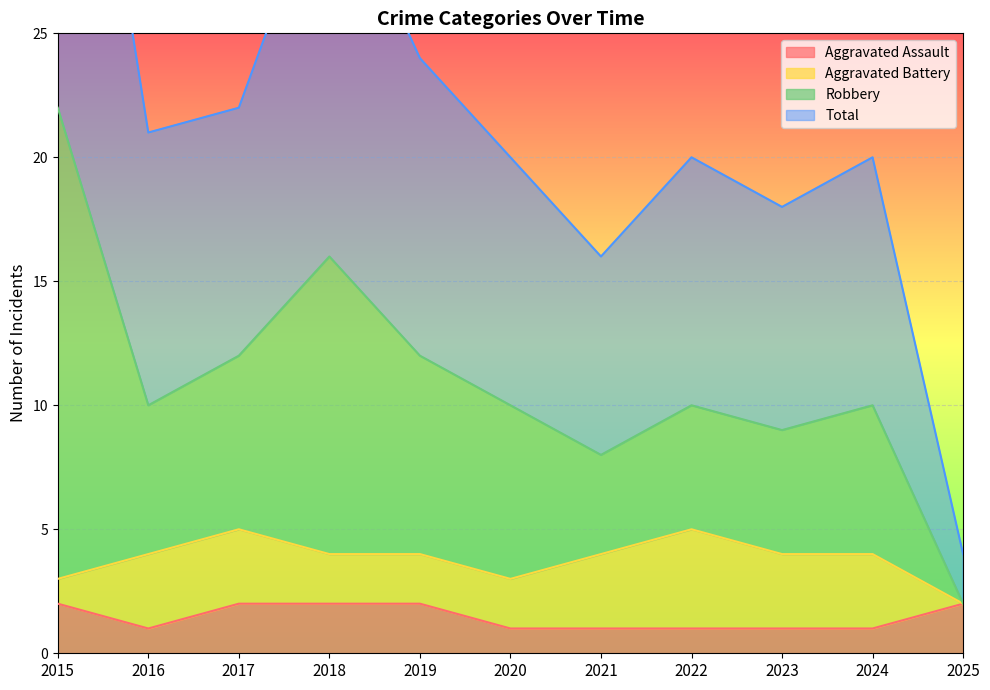

True or false: Aggravated Assault and Total intersect in this chart.

False